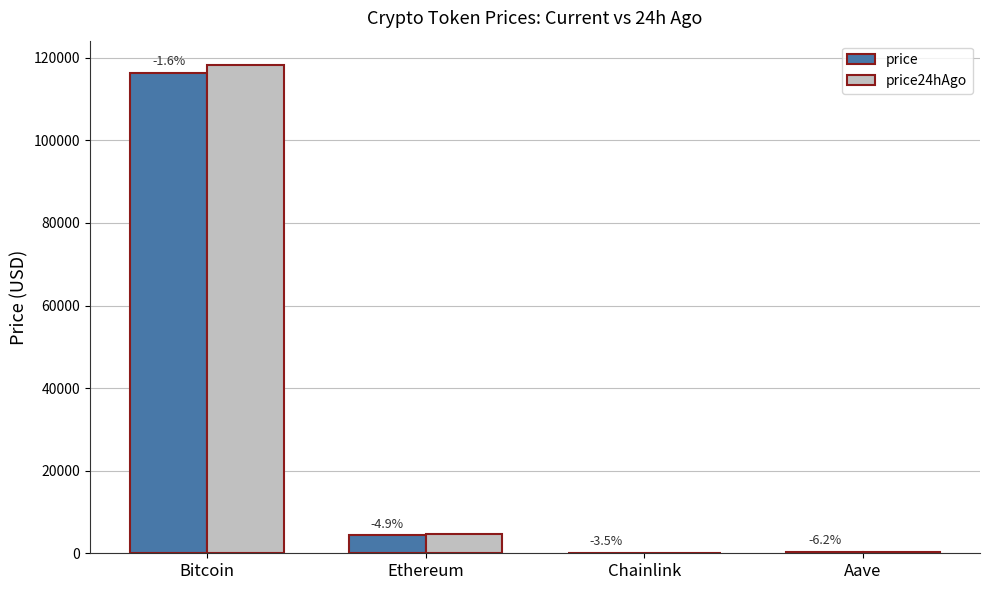

What is the label of the 3rd bar from the right?

Ethereum